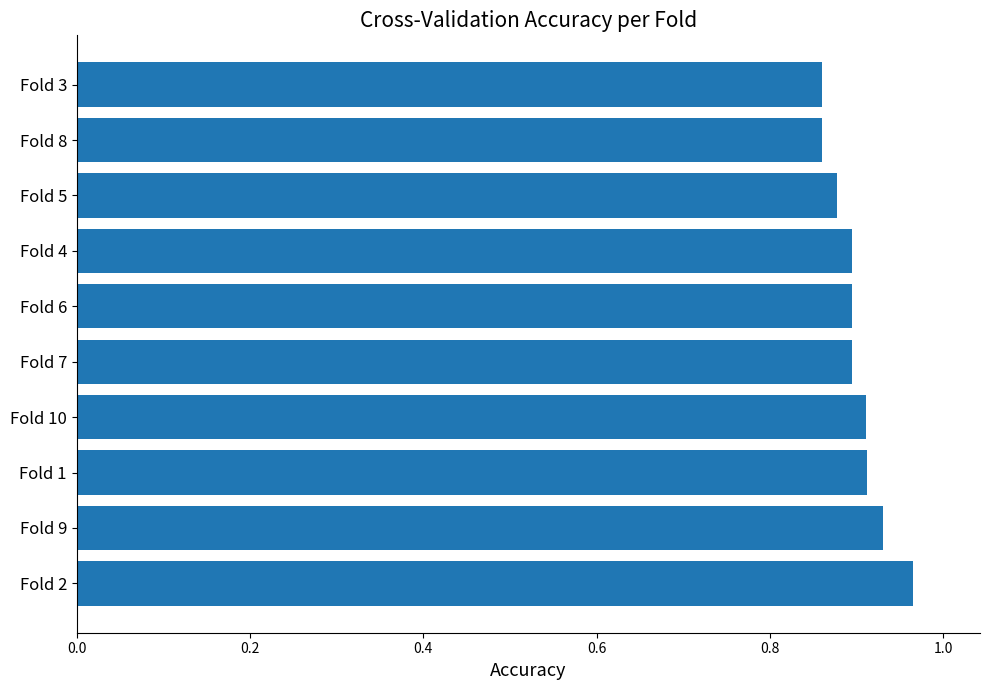

The chart shows a value of 0.2 at Fold 8. True or false?

False